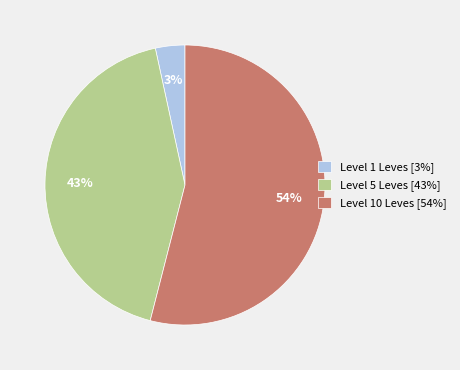

Rank the categories by value from highest to lowest.

Level 10 Leves [54%], Level 5 Leves [43%], Level 1 Leves [3%]